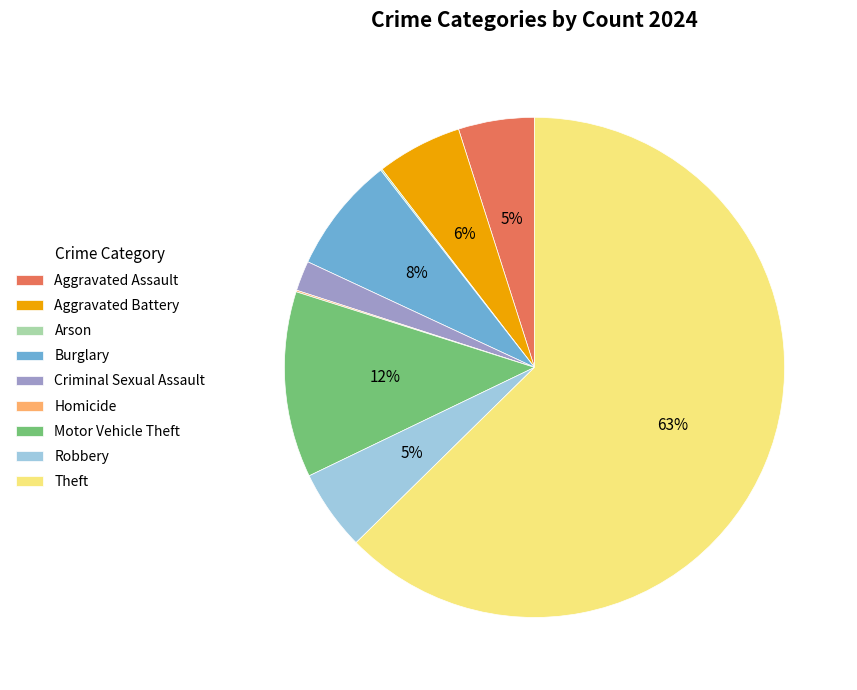

Combined, do Motor Vehicle Theft and Aggravated Assault account for over 50%?

No